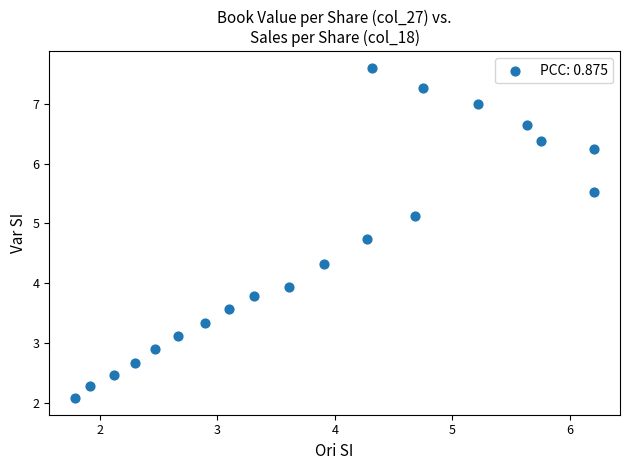

What is the range of Y values (max minus min)?

5.5